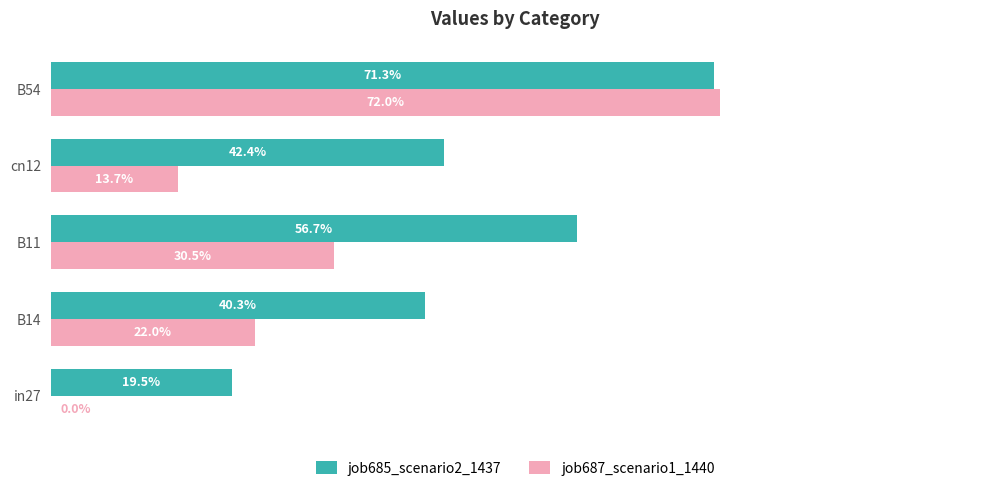

At how many categories does at least one series exceed 0?

5